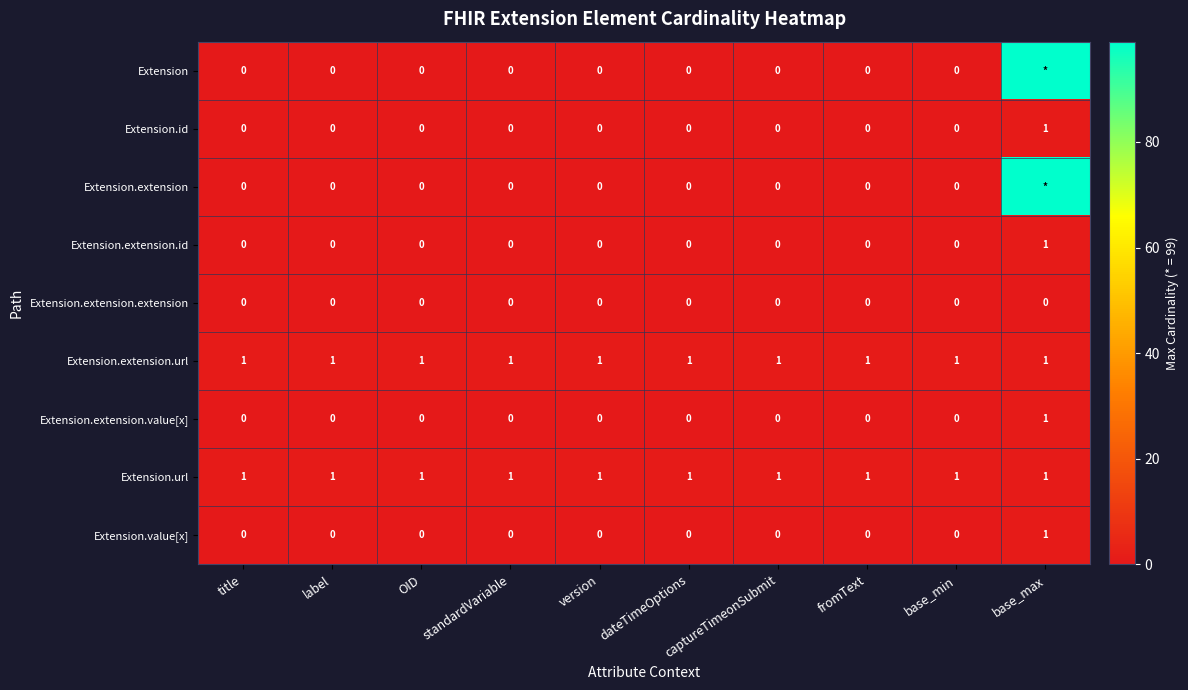

Which label corresponds to the smallest value in the chart?

title